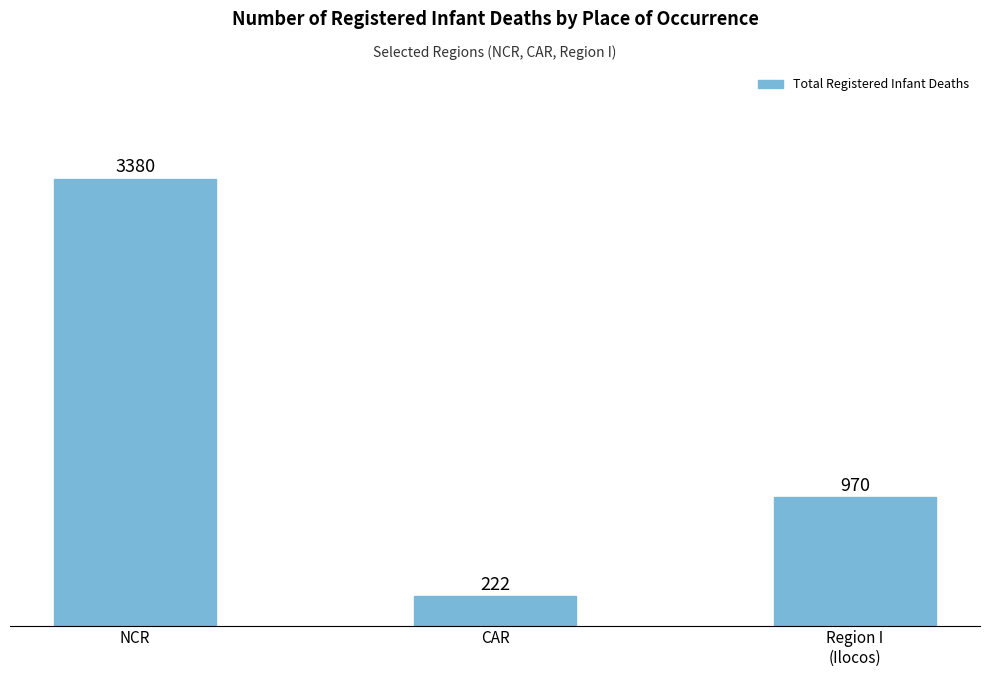

What position from the right is NCR?

3